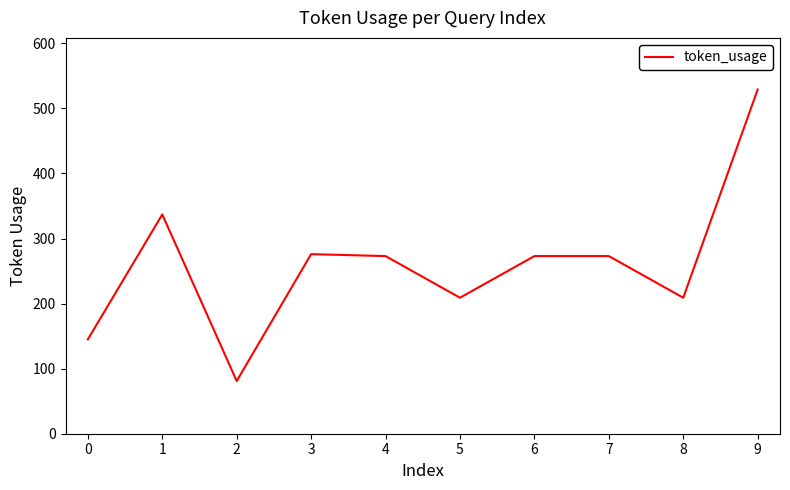

What is the sum of all values?

2605